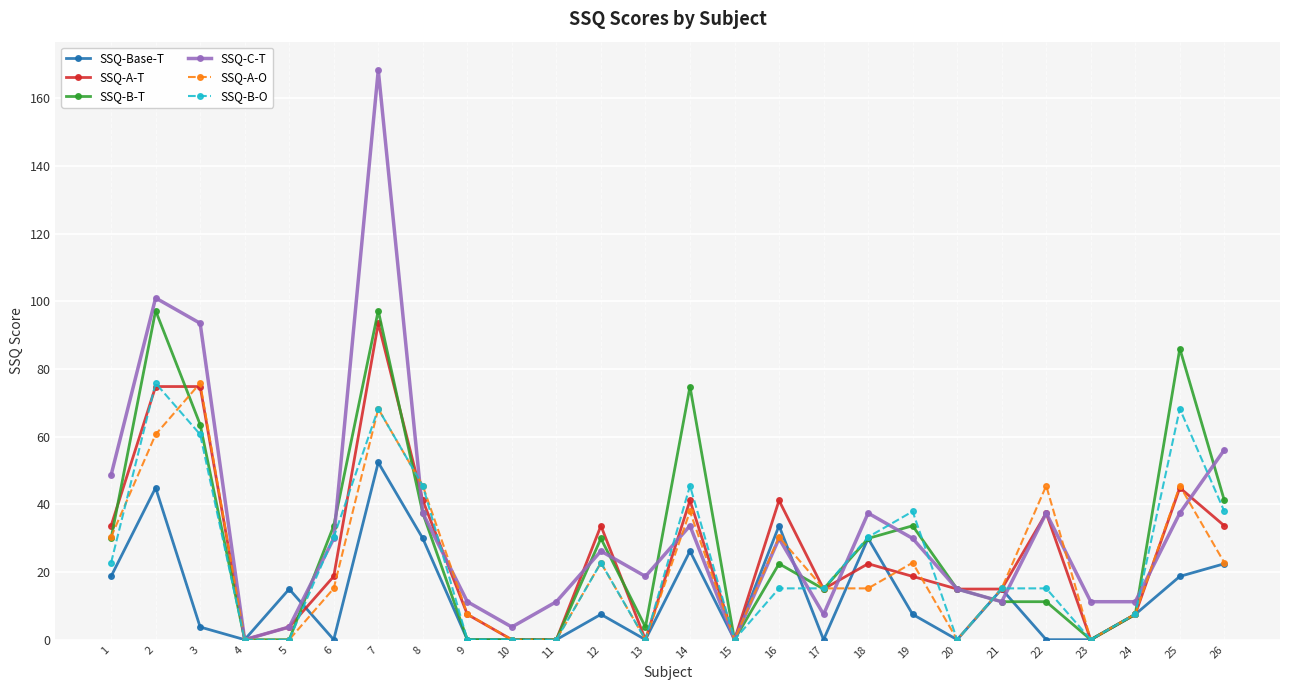

The value of SSQ-A-O at 2 is 60.6. True or false?

True